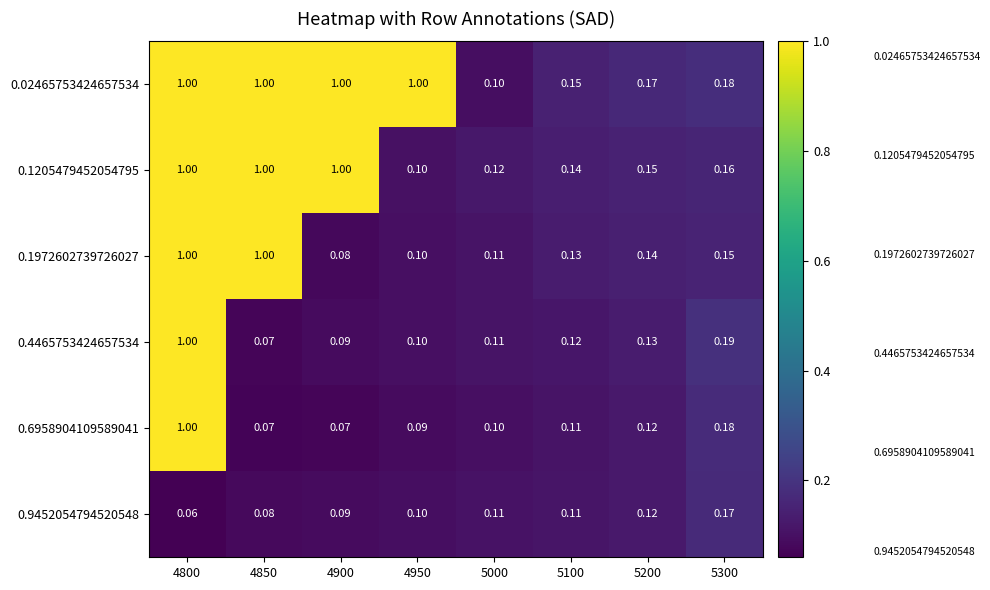

Is the value of 0.02465753424657534 at 5300 greater than the value of 0.1972602739726027 at 4950?

Yes